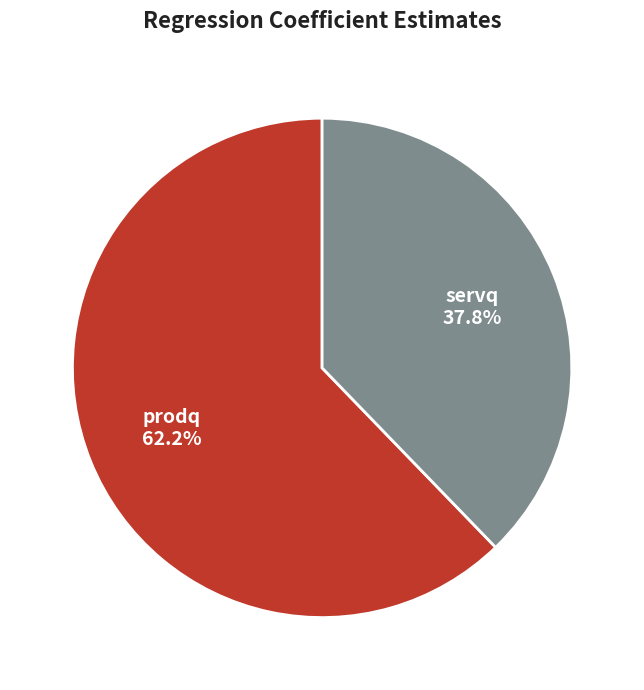

The prodq slice represents 51% of the pie. True or false?

False